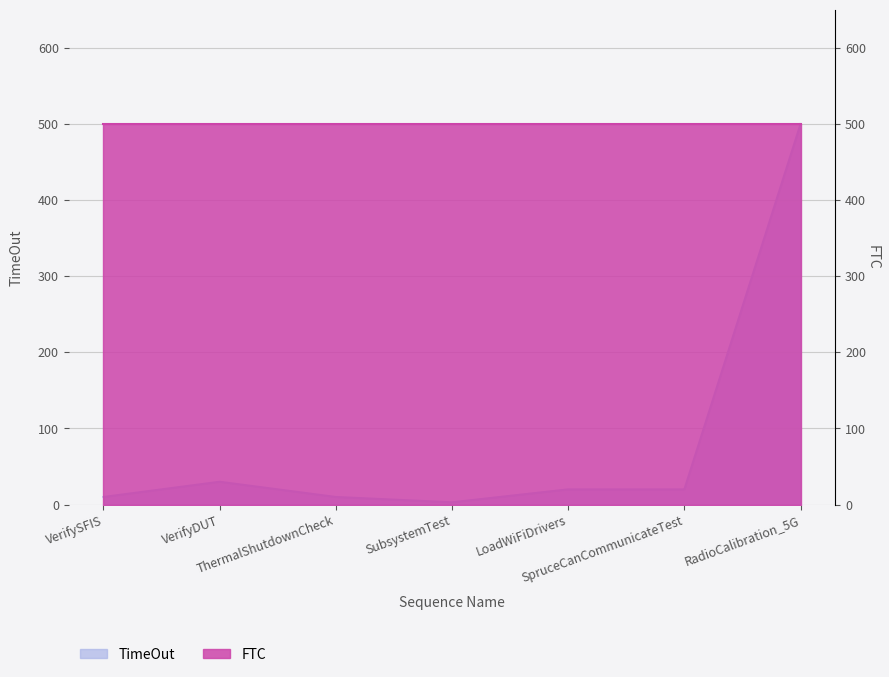

Where does the data first go above 20?

VerifyDUT